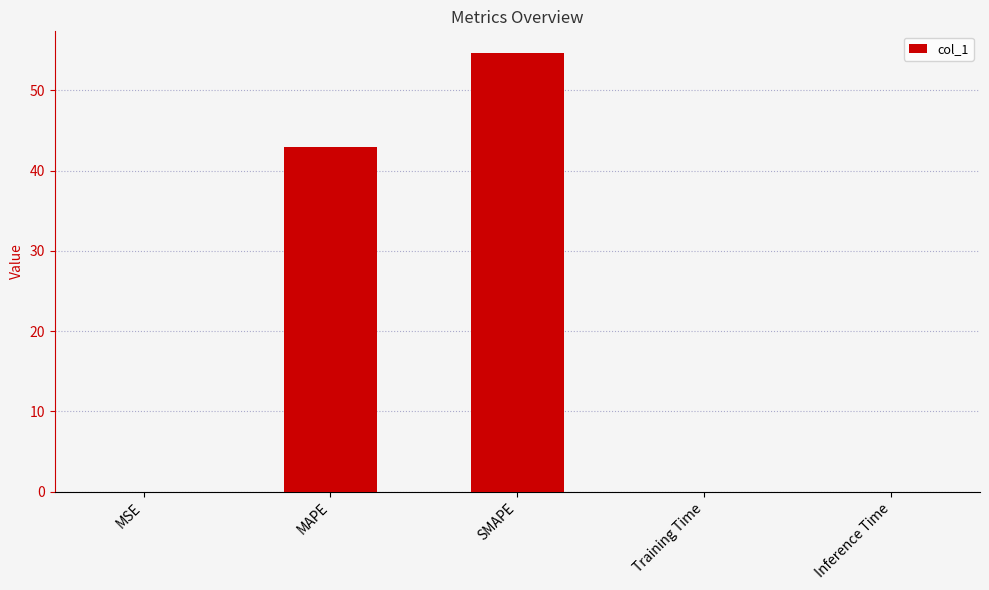

The chart shows a value of 25.0 at SMAPE. True or false?

False